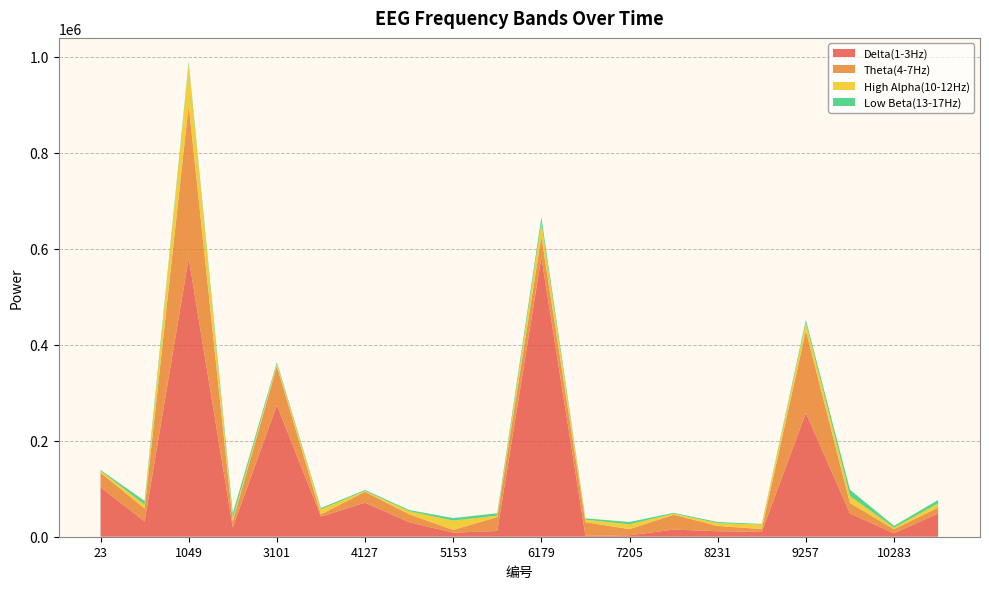

Reading left to right, what are all the values shown in this chart?

Delta(1-3Hz): 23=103261	536=32119	1049=580890	2588=19409	3101=274516	3614=41895	4127=71041	4640=30304	5153=8493	5666=11949	6179=582528	6692=1862	7205=3072	7718=14772	8231=11491	8744=9971	9257=258265	9770=48743	10283=7078	11309=48631
Theta(4-7Hz): 23=30119	536=26832	1049=318789	2588=12723	3101=80737	3614=4641	4127=22616	4640=16395	5153=5789	5666=29058	6179=43467	6692=28466	7205=12683	7718=31109	8231=11023	8744=6119	9257=170900	9770=21619	10283=8483	11309=12210
High Alpha(10-12Hz): 23=4167	536=7918	1049=85180	2588=6100	3101=4558	3614=10417	4127=1732	4640=6485	5153=19321	5666=2765	6179=28258	6692=5209	7205=10106	7718=2139	8231=5777	8744=9166	9257=16615	9770=14354	10283=3254	11309=8475
Low Beta(13-17Hz): 23=1694	536=7694	1049=5256	2588=10484	3101=3777	3614=2840	4127=2007	4640=2520	5153=5248	5666=5183	6179=11435	6692=2779	7205=4891	7718=1656	8231=2350	8744=1394	9257=6147	9770=13256	10283=3880	11309=7295